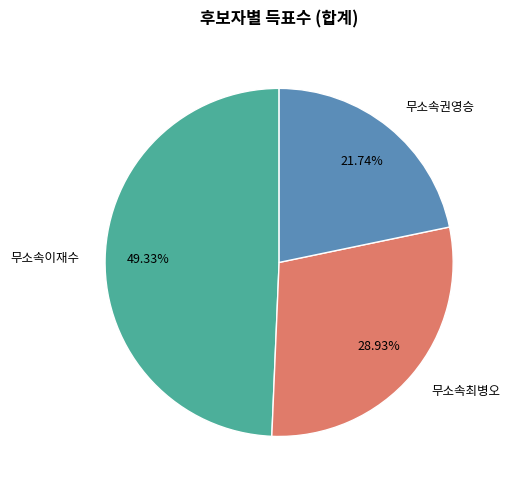

Between 무소속이재수 and 무소속최병오, which is larger?

무소속이재수